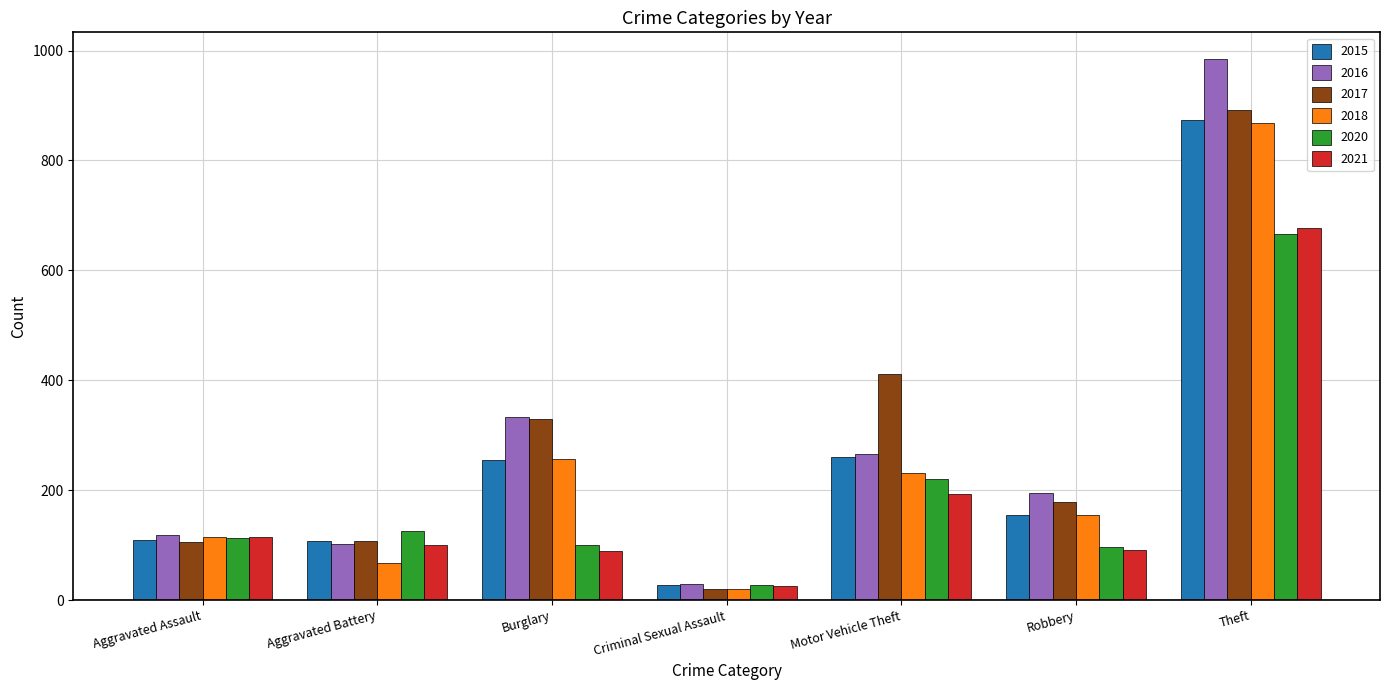

At which label does 2021 reach its peak?

Theft